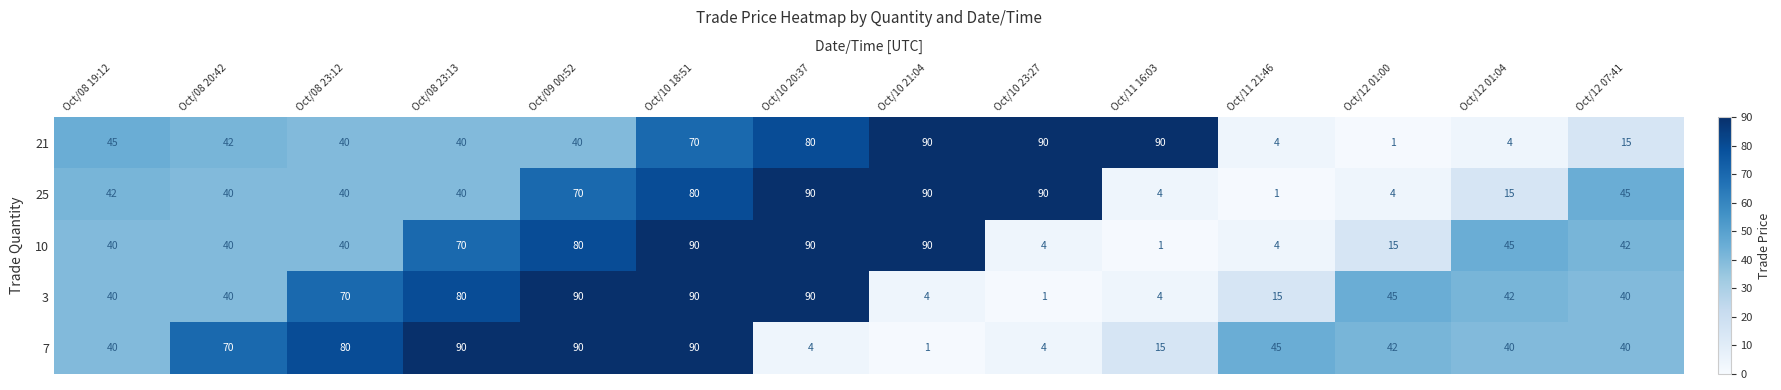

The 7 series shows 40 at Oct/12 07:41. True or false?

True